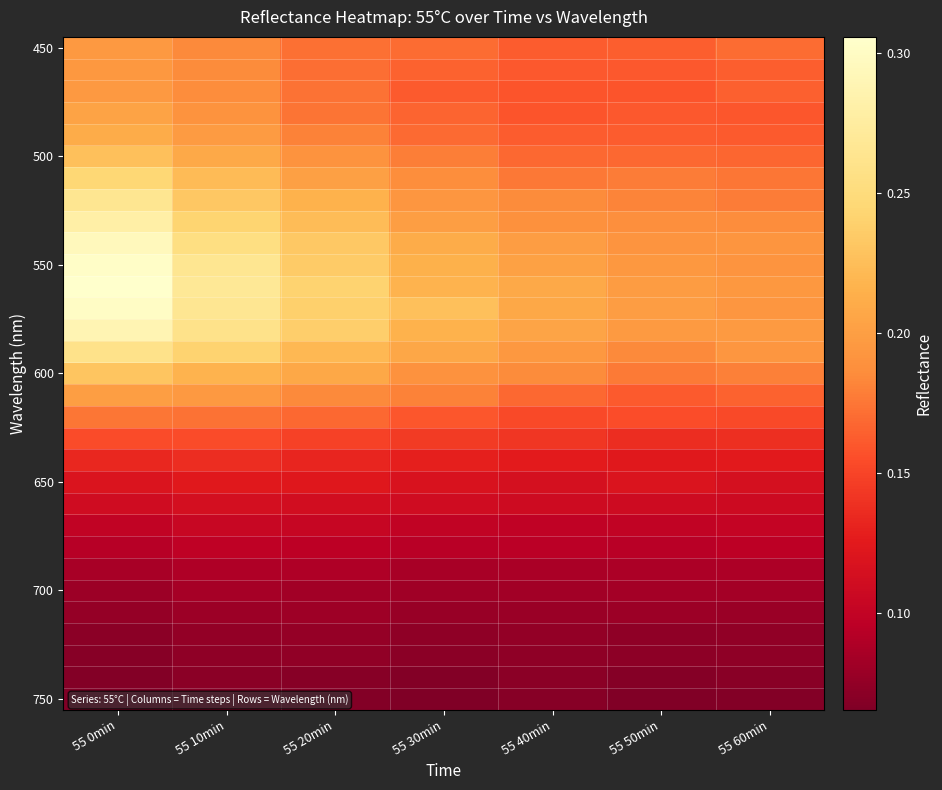

Which category has the highest value across all series?

55 0min